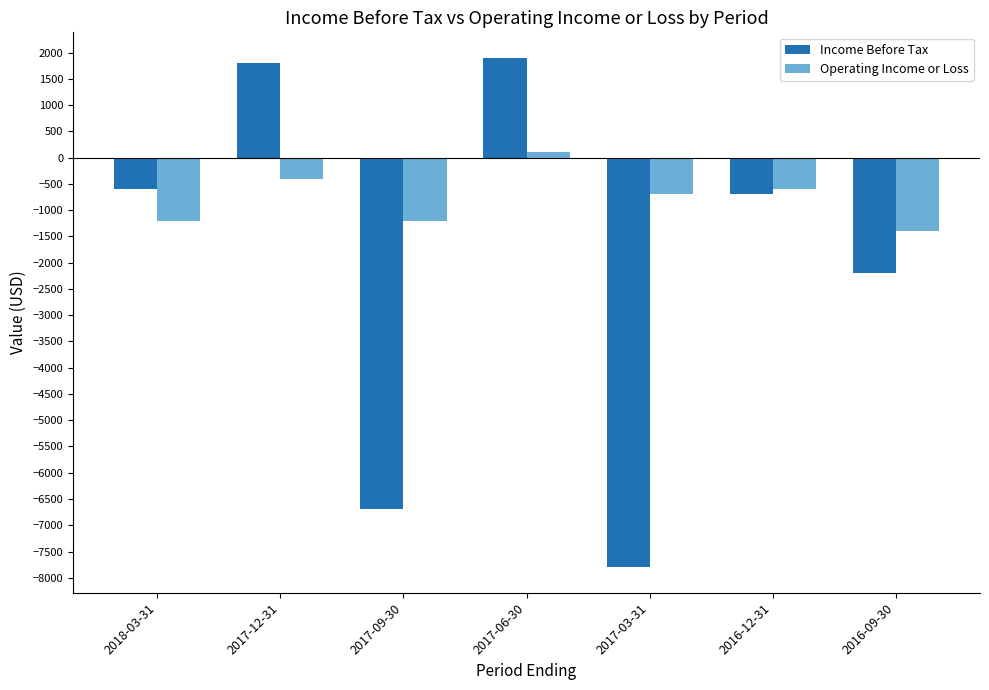

What position from the left is 2016-09-30?

7